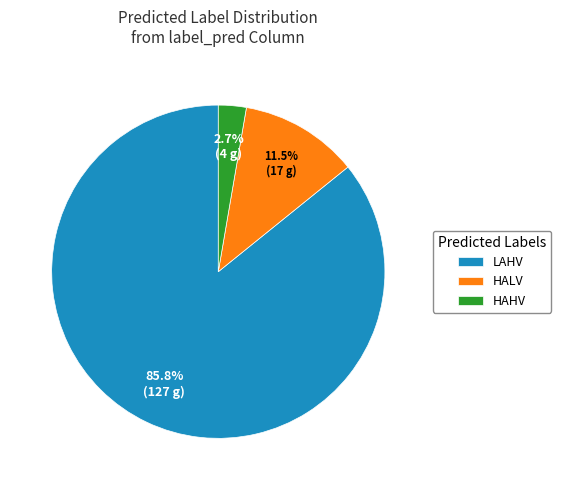

Rank the categories by value from highest to lowest.

LAHV, HALV, HAHV